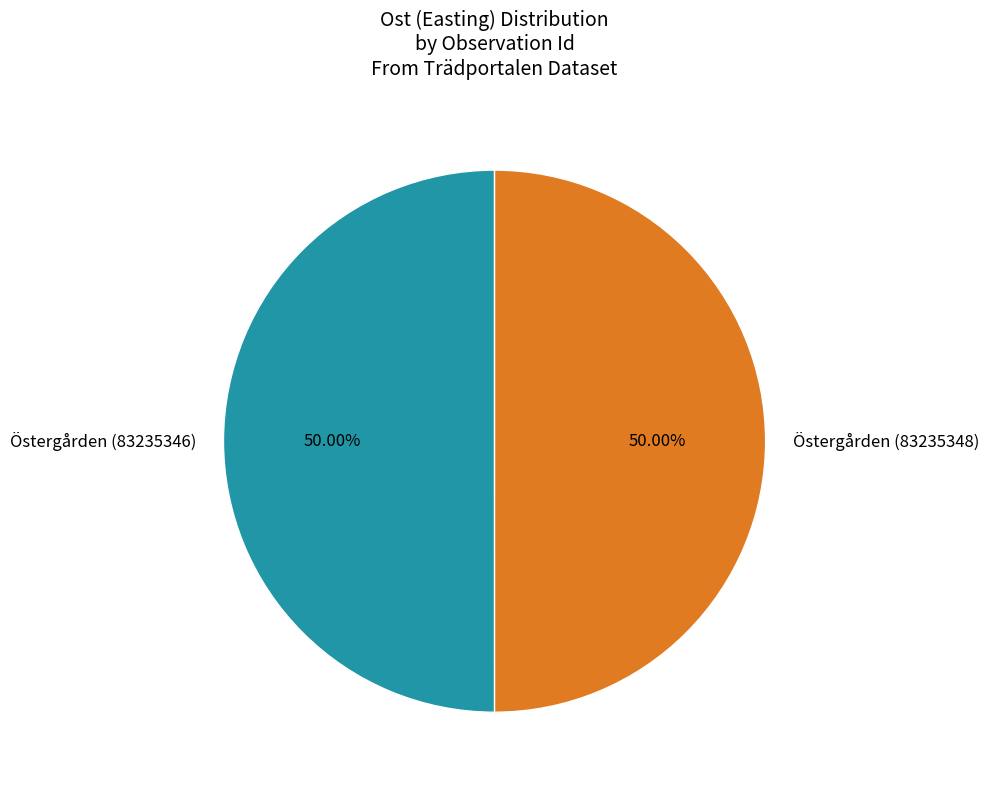

To the nearest percent, what is the average slice percentage?

50%